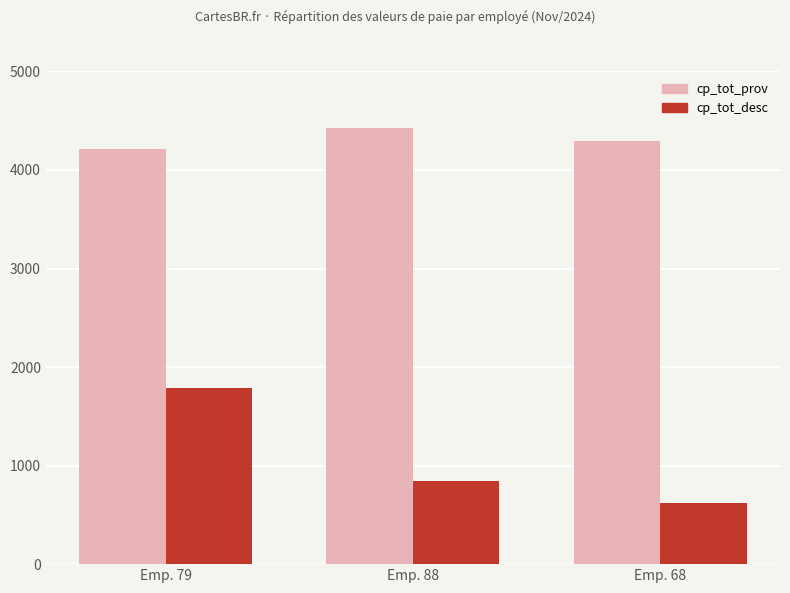

Which label corresponds to the largest value in the chart?

Emp. 88